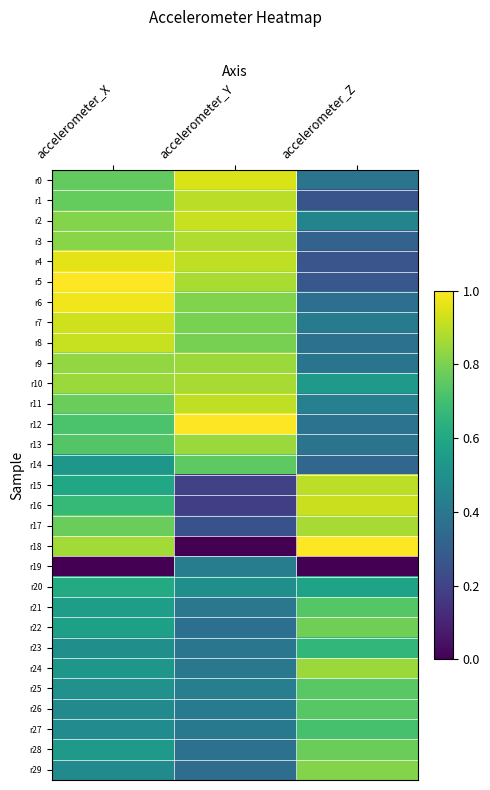

What is the total value across all series at accelerometer_Y?

18.1